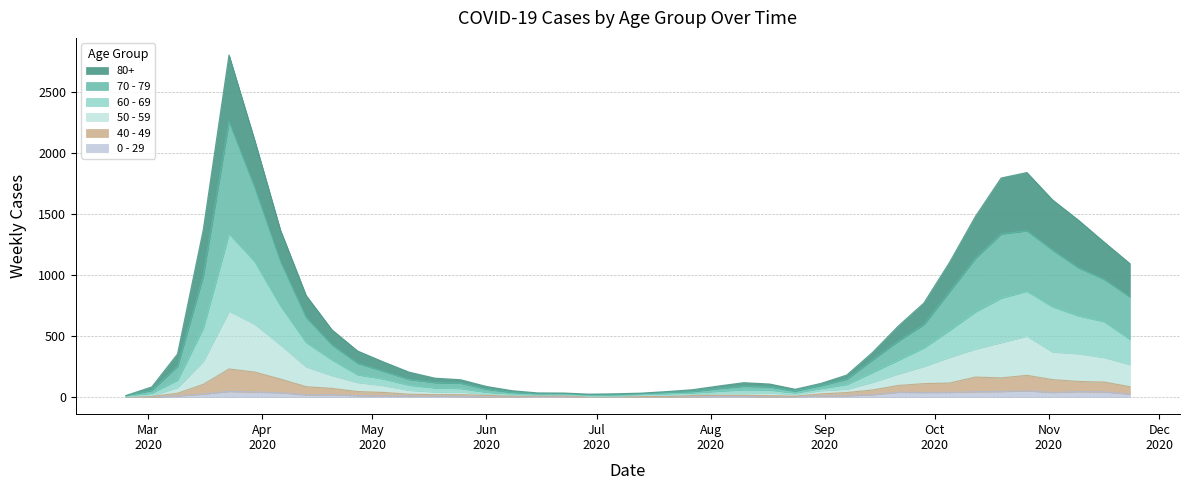

What is the label of the 40th point from the right?

2020-02-24